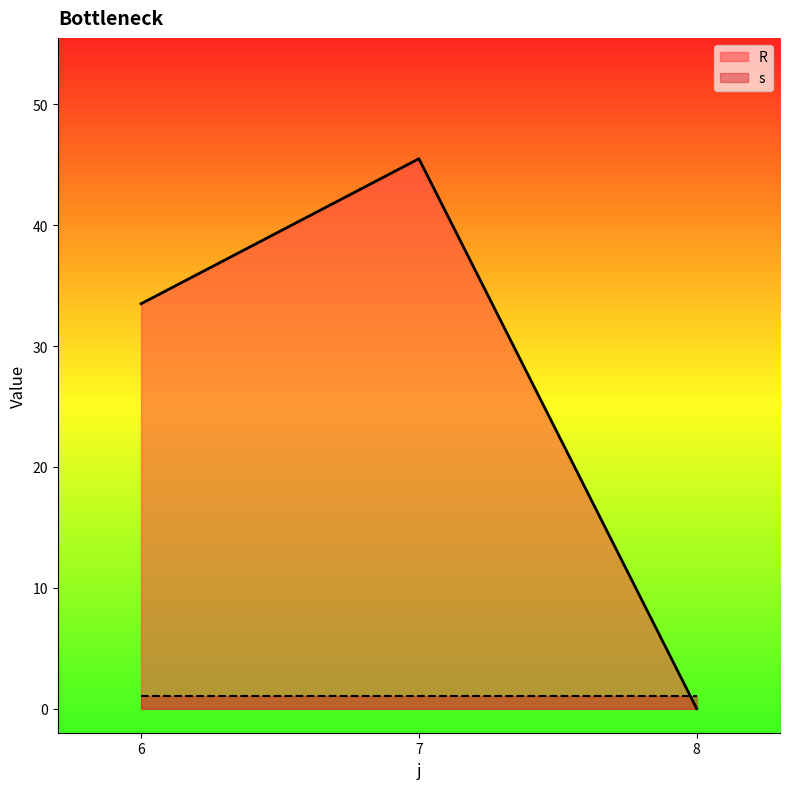

Reading left to right, extract all data points from this chart.

33.5	45.5	0.0